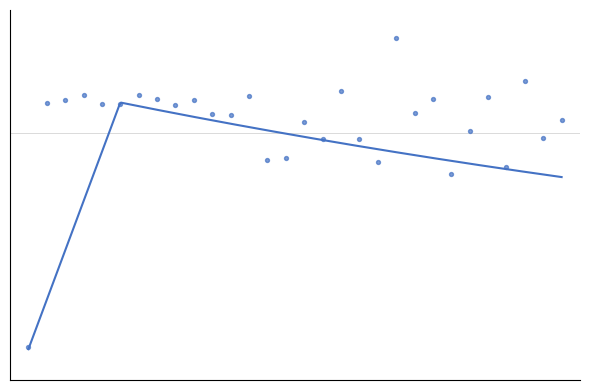

Which series contains the lowest Y value?

Rank